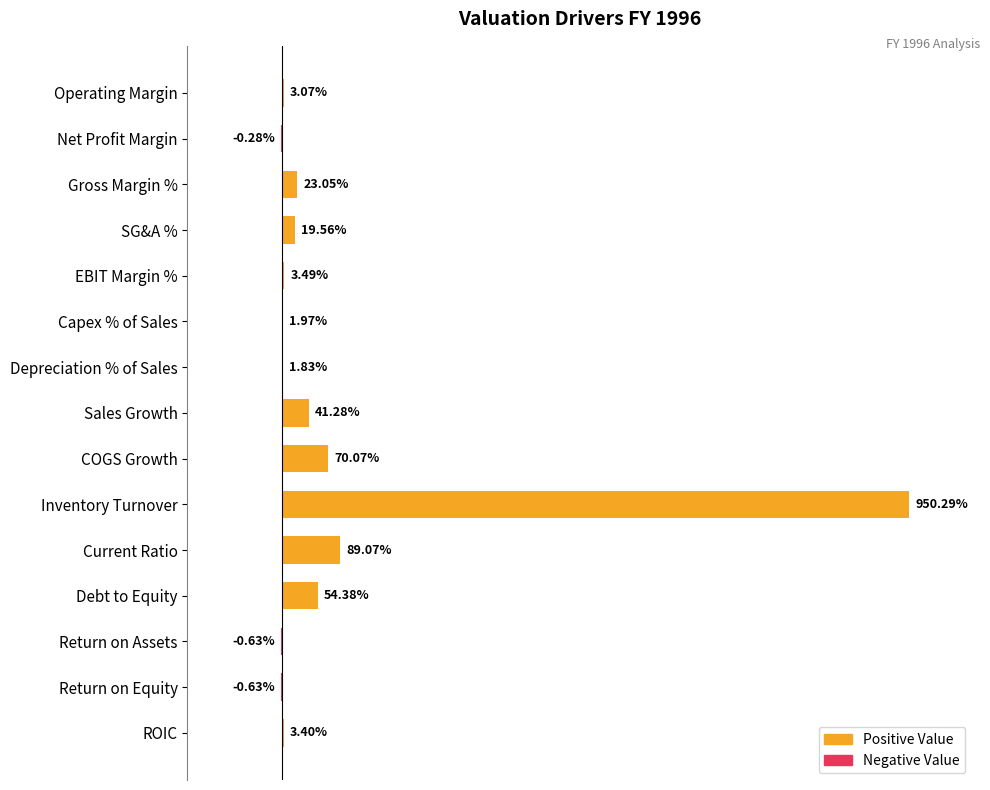

Are the bars horizontal?

Yes